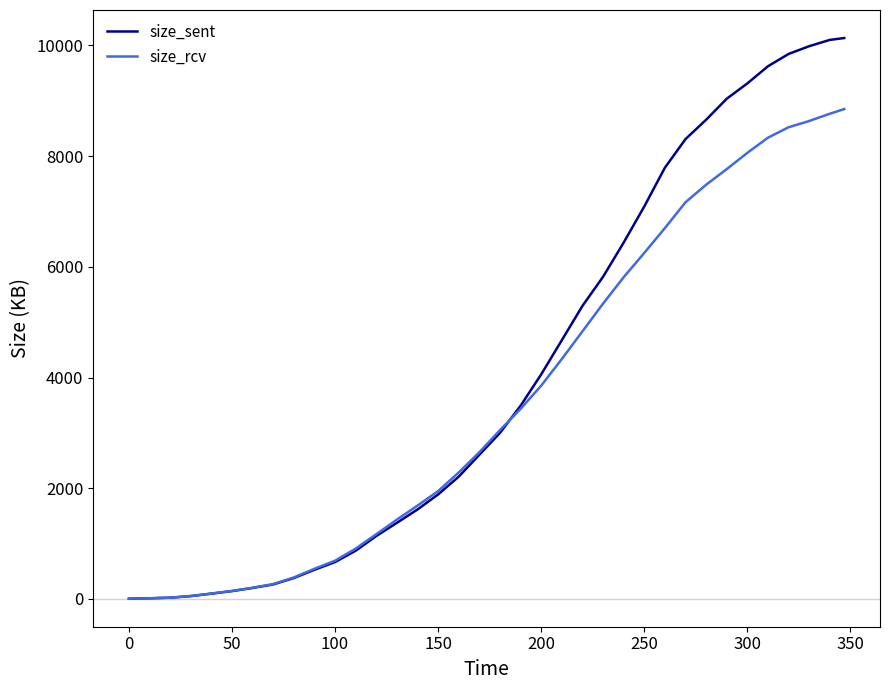

What is the maximum value for size_sent?

10132.8